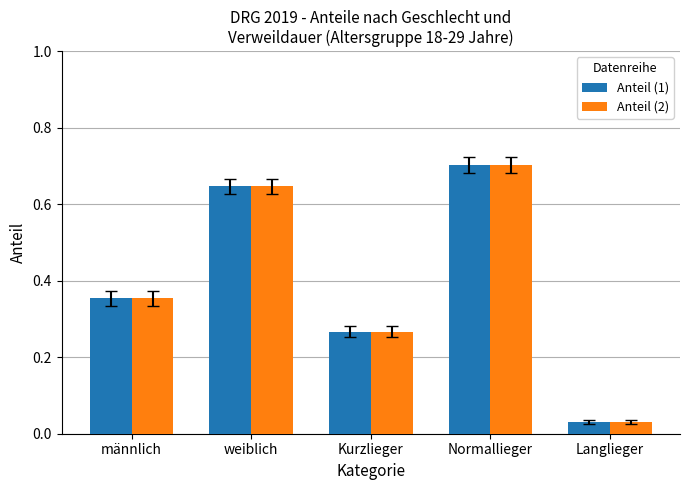

At which category is the sum across all series the highest?

Normallieger